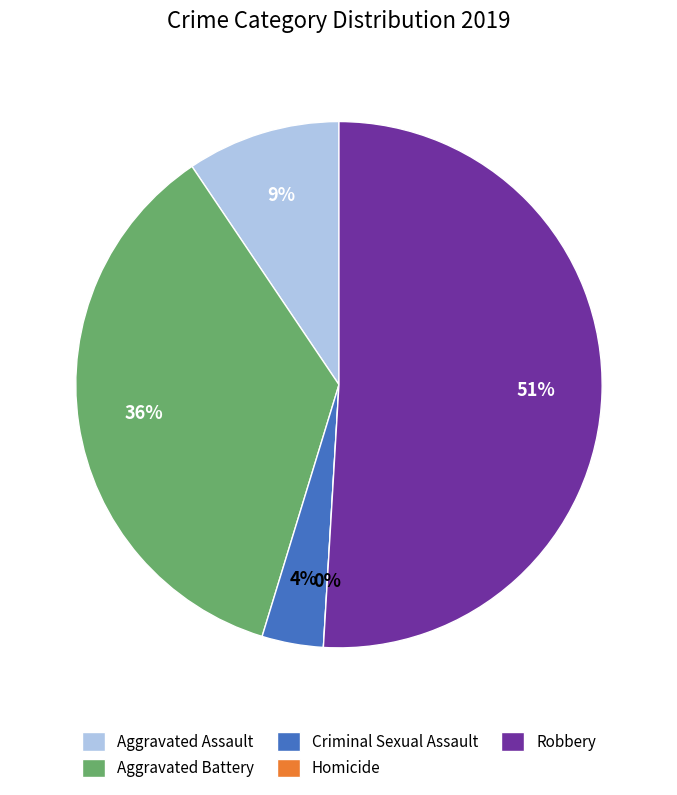

How many segments does this pie chart have?

5